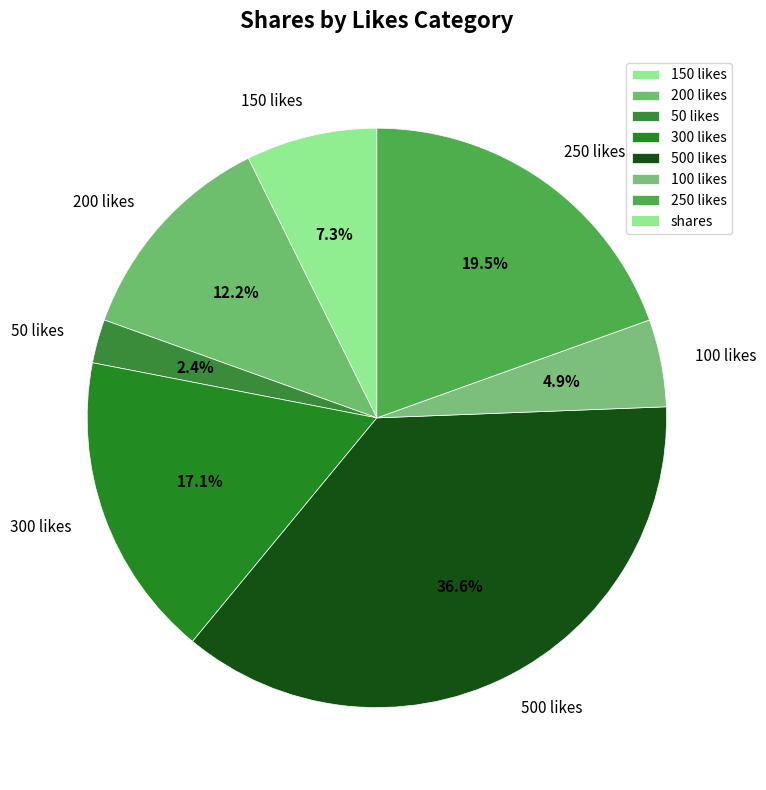

To the nearest percent, what percentage of the pie is 300 likes?

17%